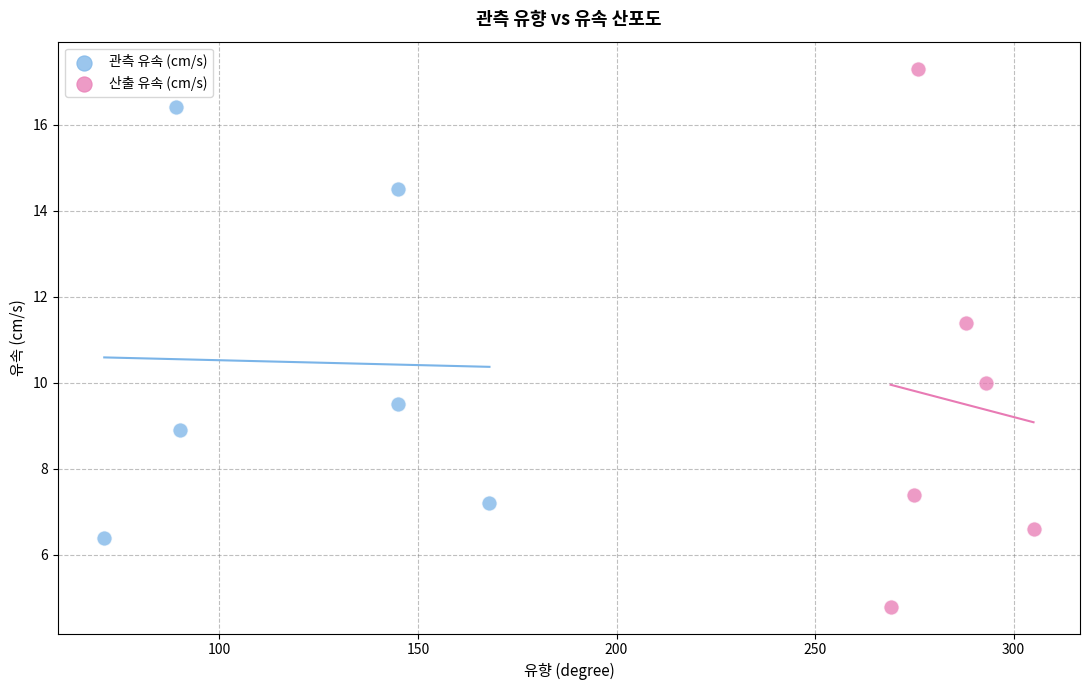

Which series reaches the maximum Y coordinate?

산출 유속 (cm/s)